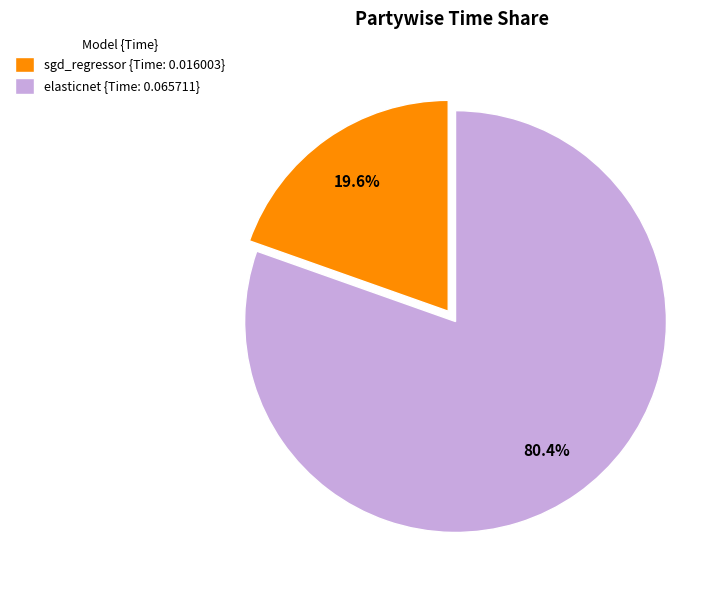

Between sgd_regressor and elasticnet, which is larger?

elasticnet